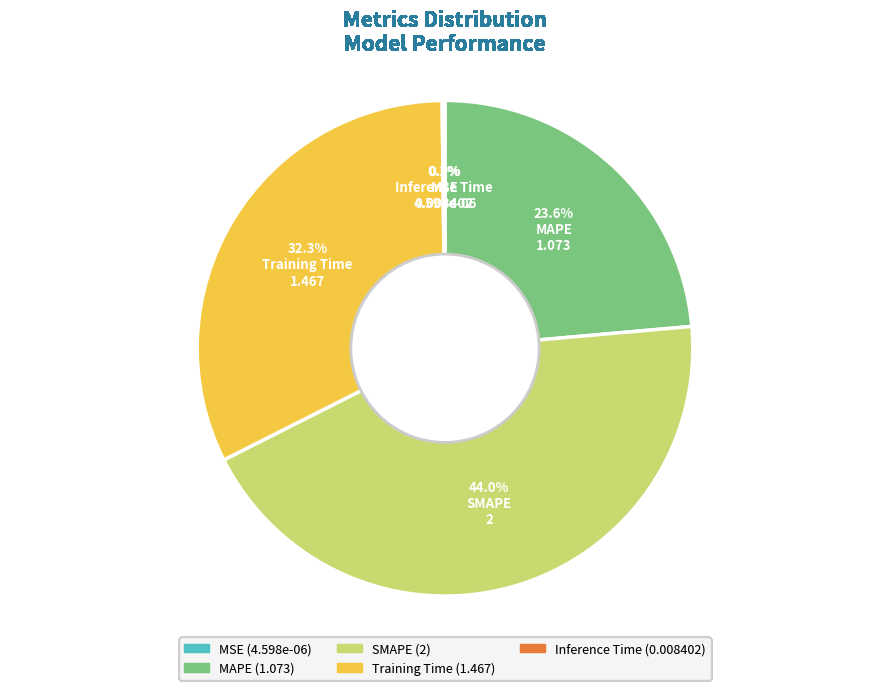

To the nearest percent, what percentage of the pie is MAPE?

24%